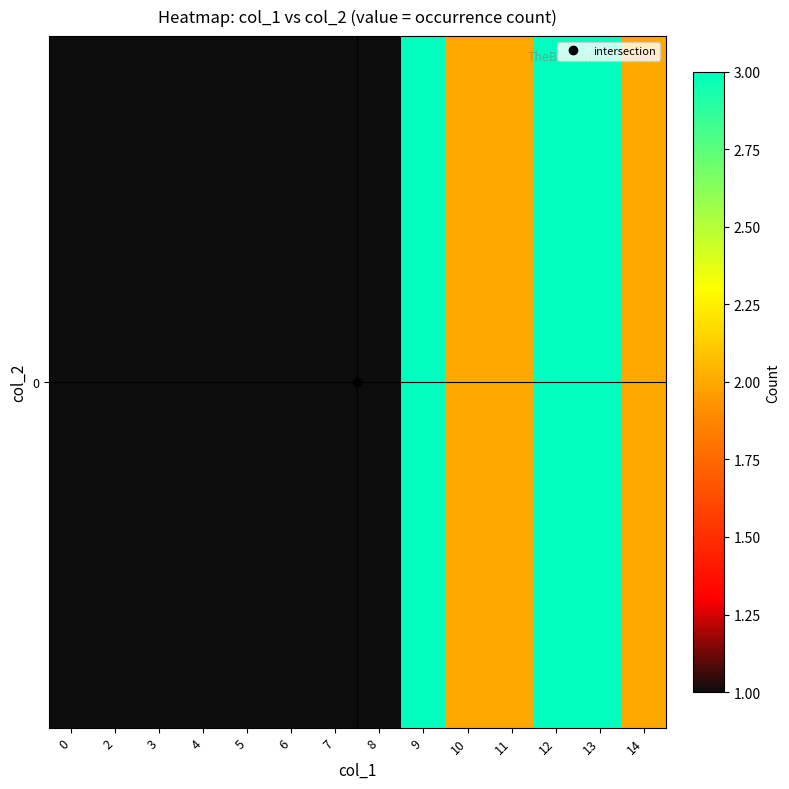

What is the smallest value displayed?

1